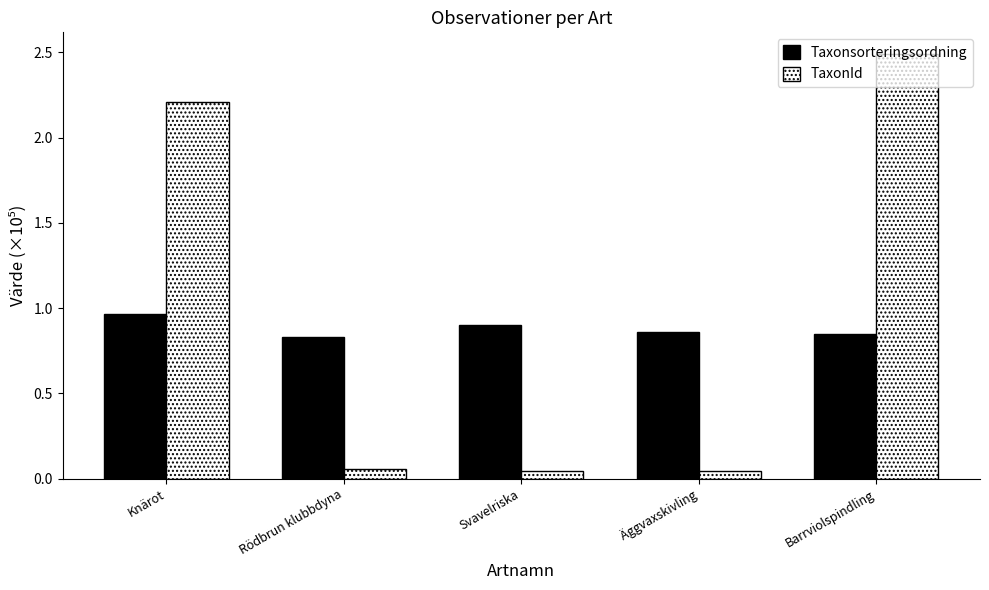

Which series has the widest spread of values?

TaxonId